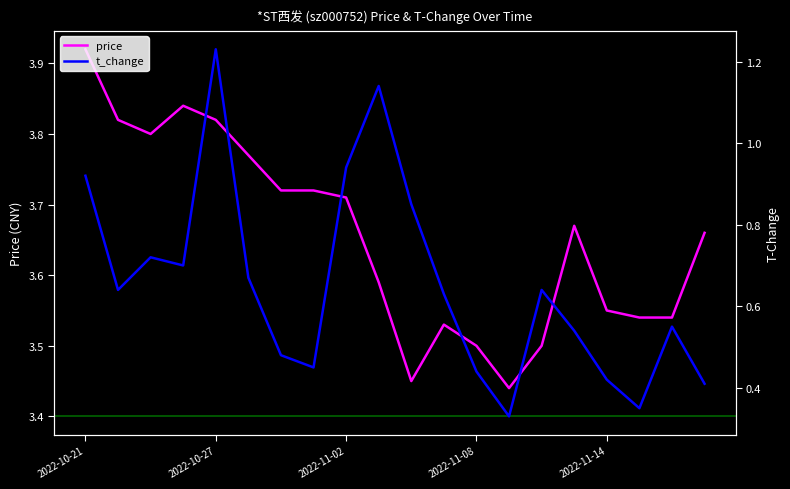

Rank the series by their average value, from highest to lowest.

price, t_change